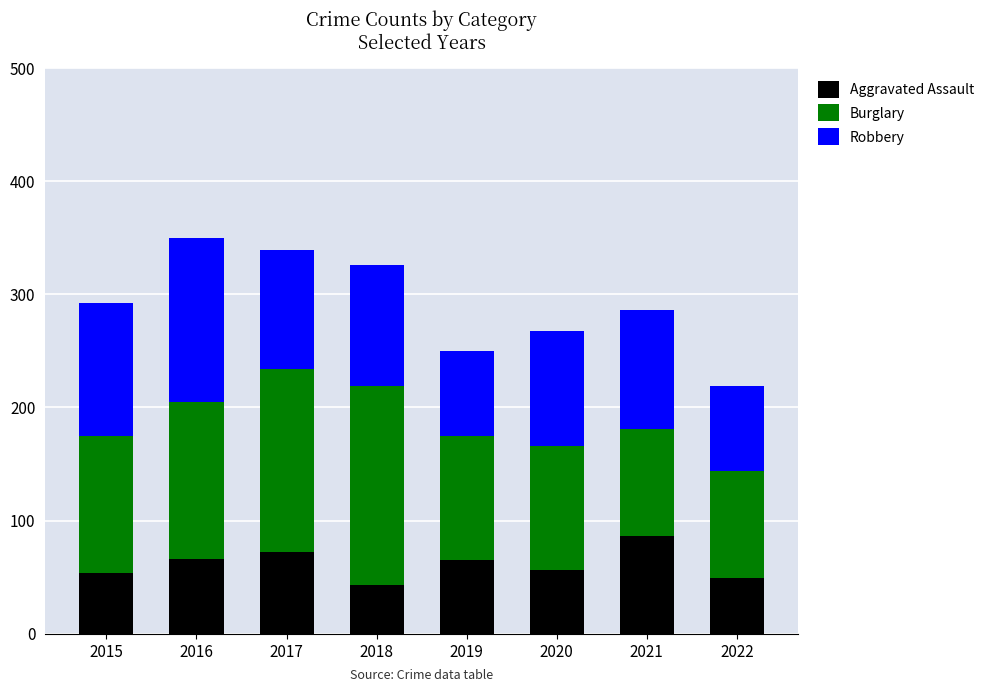

What is the sum of all Aggravated Assault values?

491